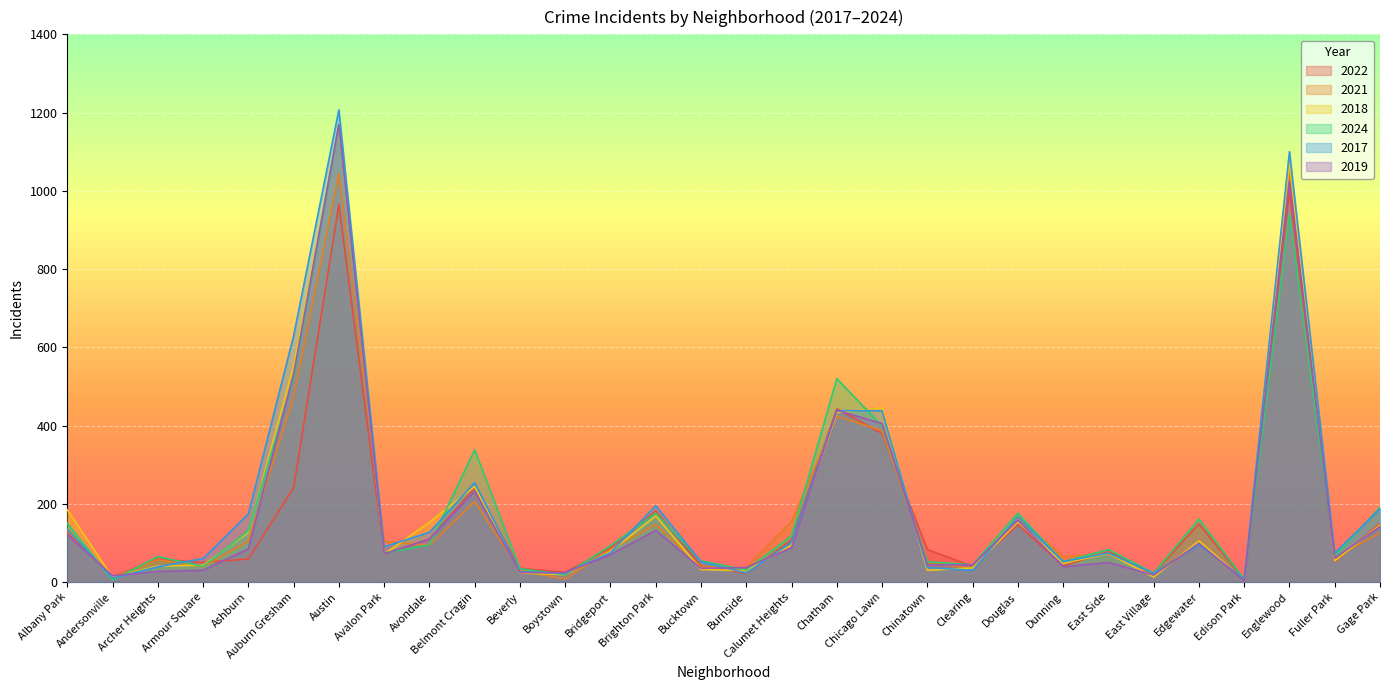

How many values in the 2024 series exceed 93?

14